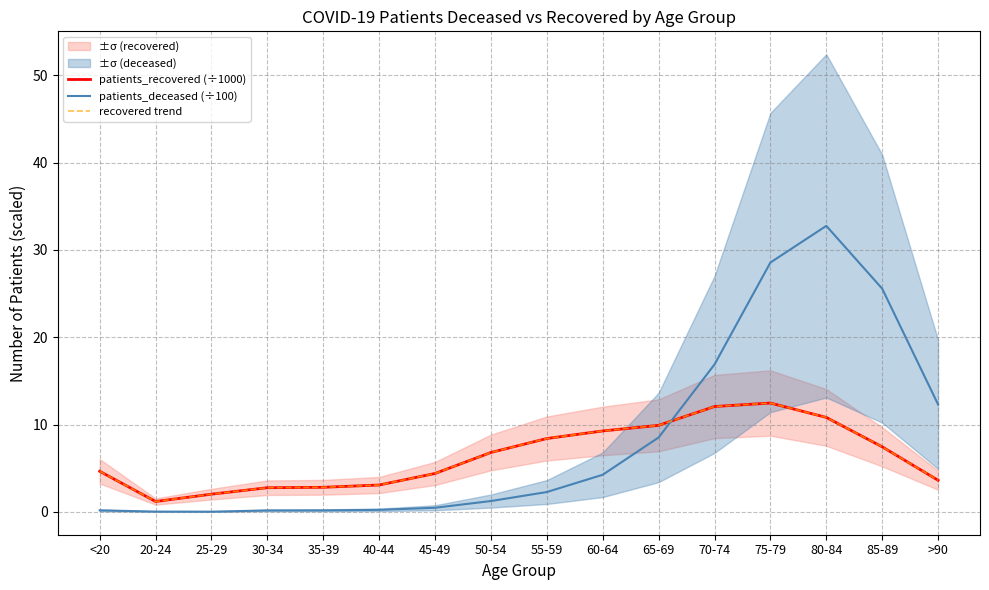

At which category is the sum across all series the highest?

80-84